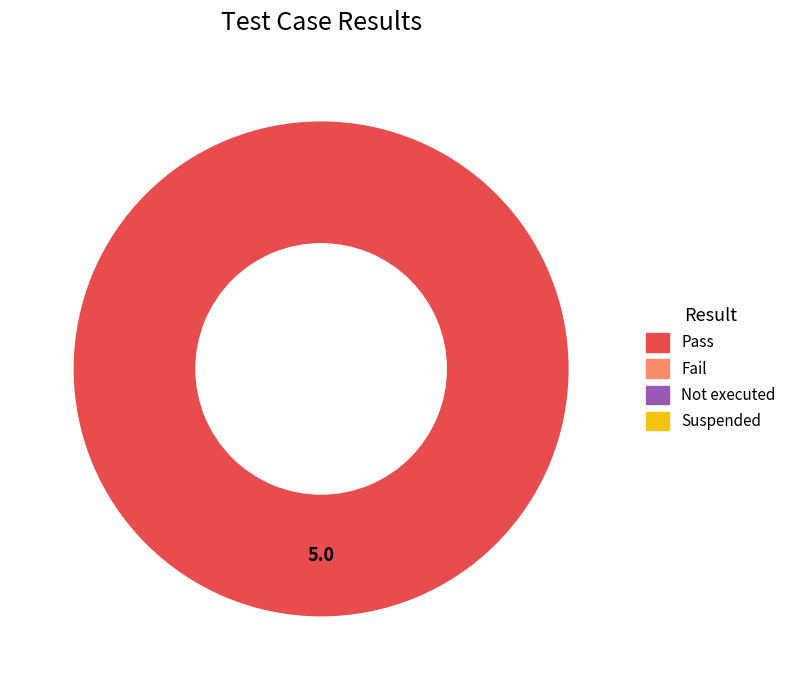

Does any single category account for the majority?

Yes